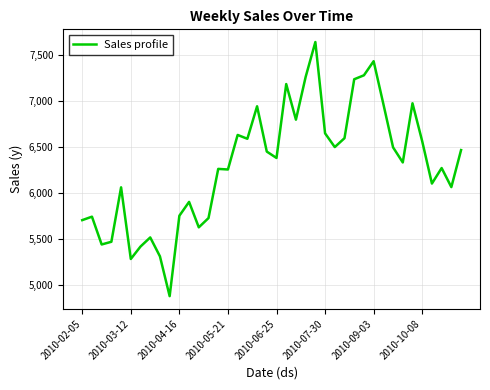

What is the maximum value shown in the chart?

7640.1